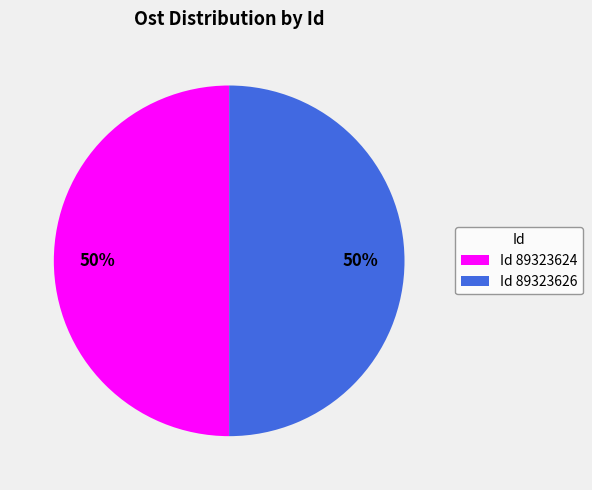

Approximately how many times larger is the value at Id 89323626 compared to Id 89323624?

1.0